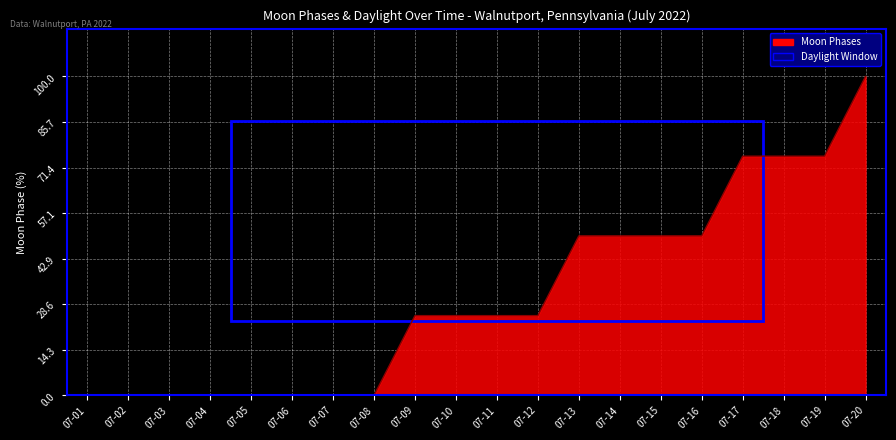

True or false: the data shows 58 at 07-06.

False